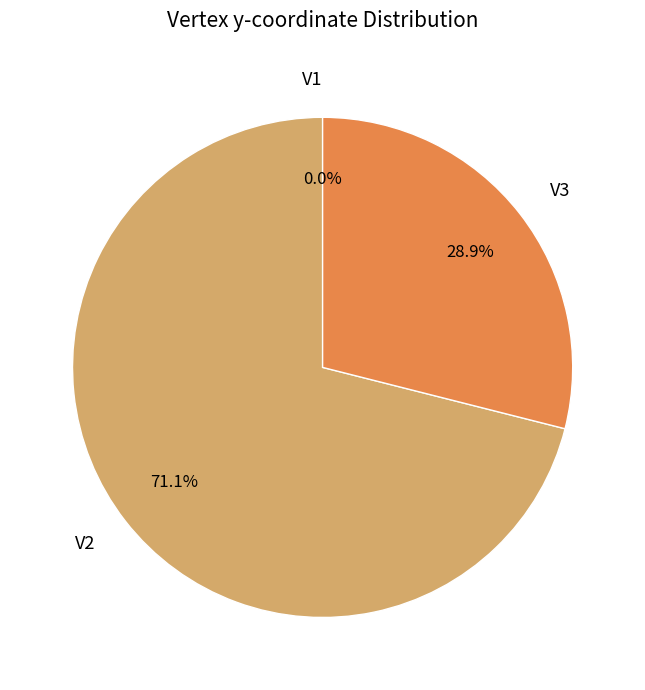

What is the majority slice?

V2